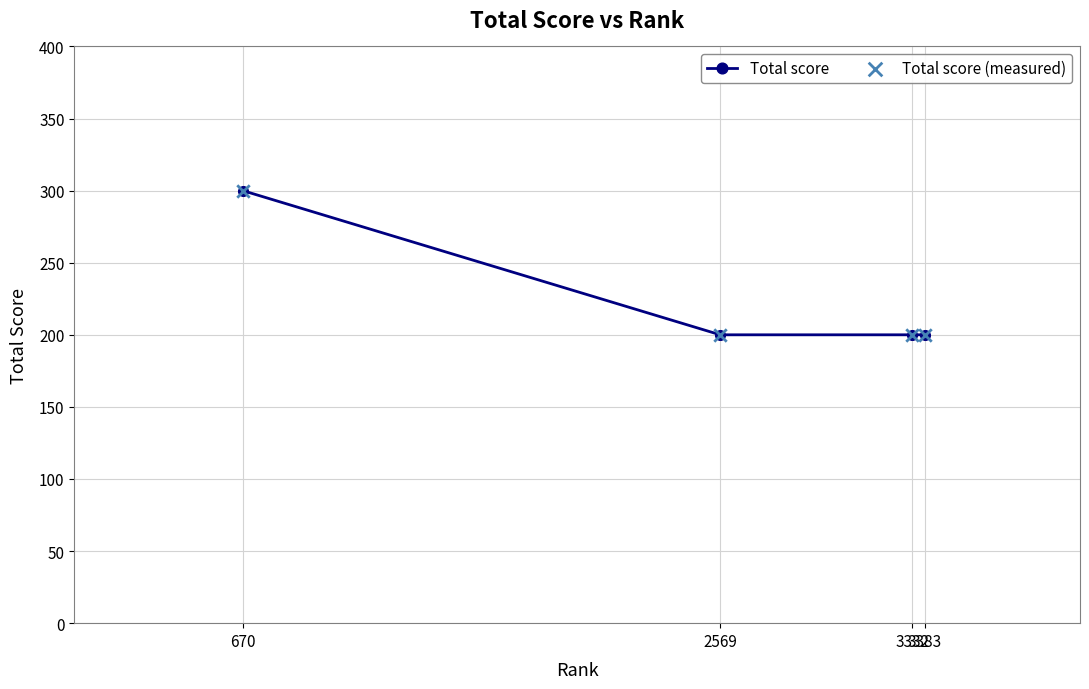

What is the value of the 1st point from the left?

300